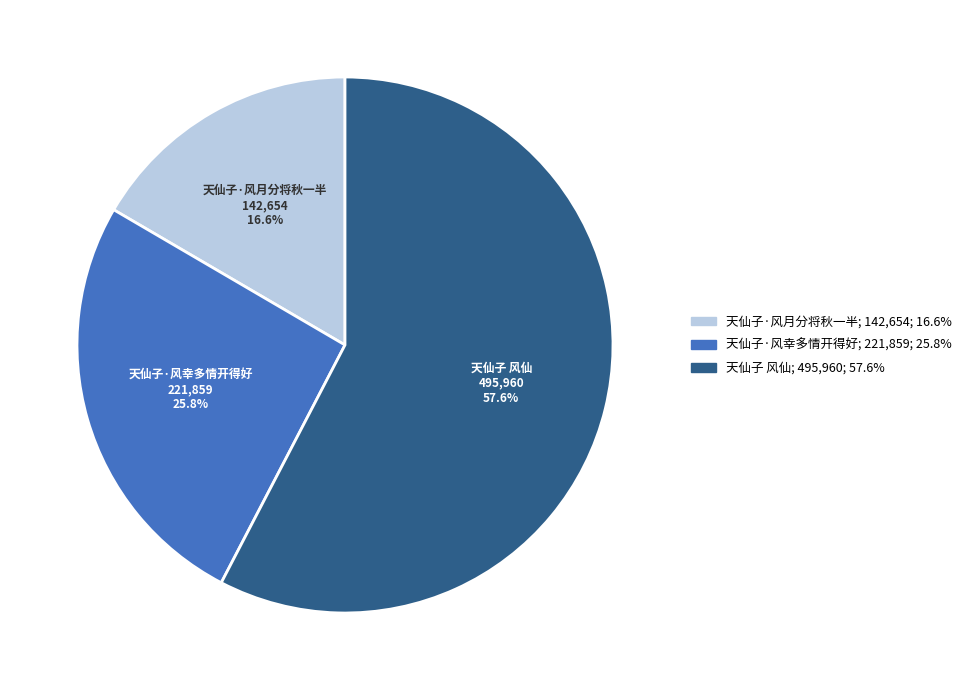

What is the largest slice in the pie chart?

天仙子 风仙